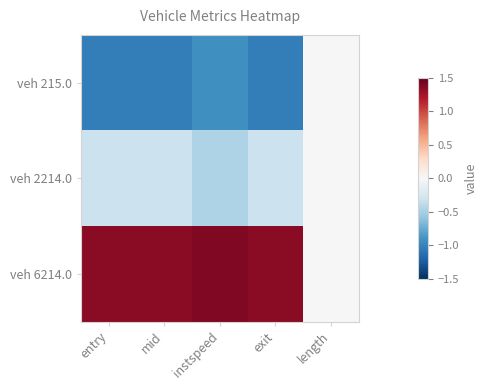

Rank the series by their average value, from highest to lowest.

veh 6214.0, veh 2214.0, veh 215.0